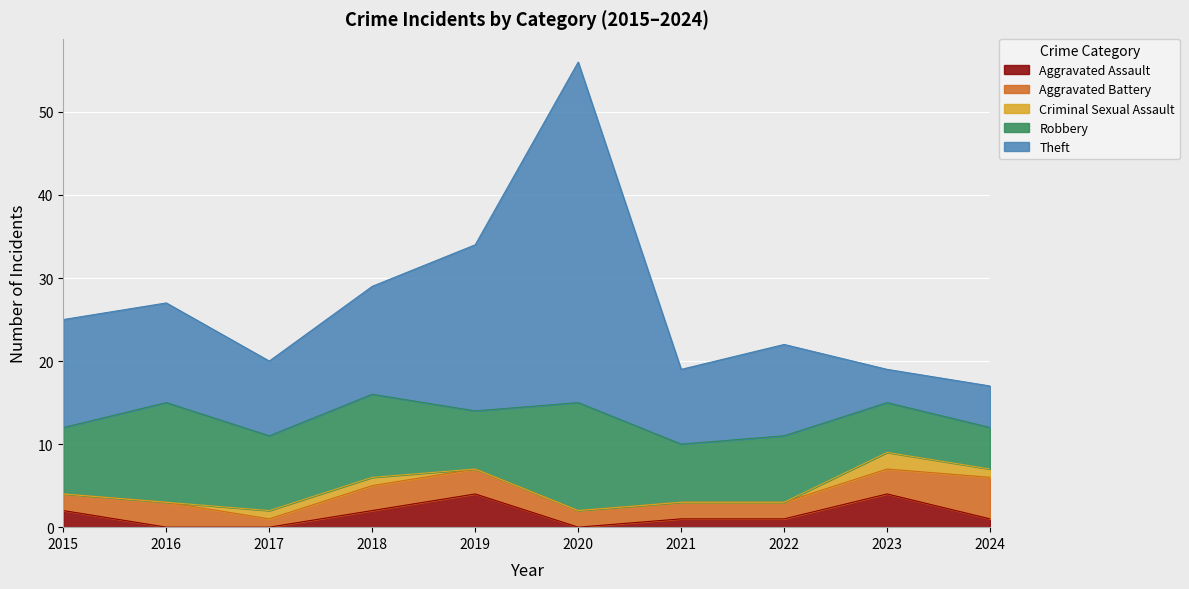

At how many categories does at least one series exceed 5?

9